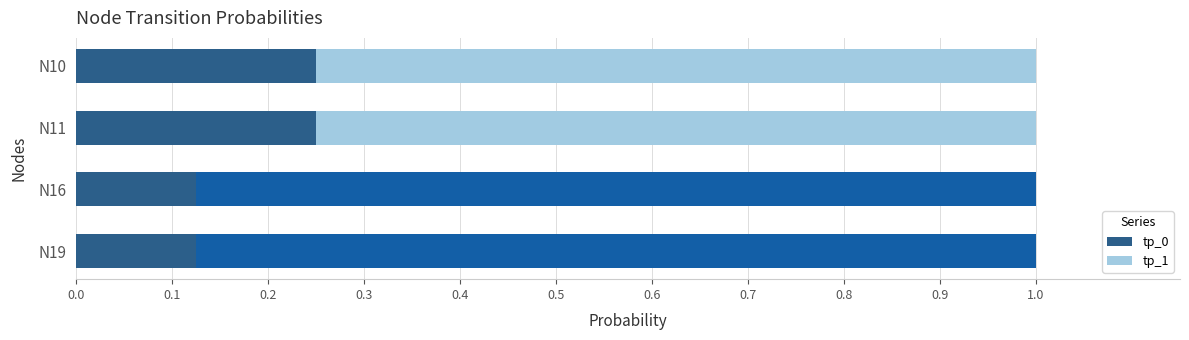

What is the sum of the tp_0 values at N10 and N11?

0.5